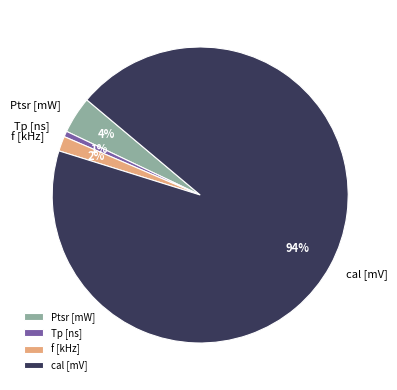

Count the number of slices in the pie.

4